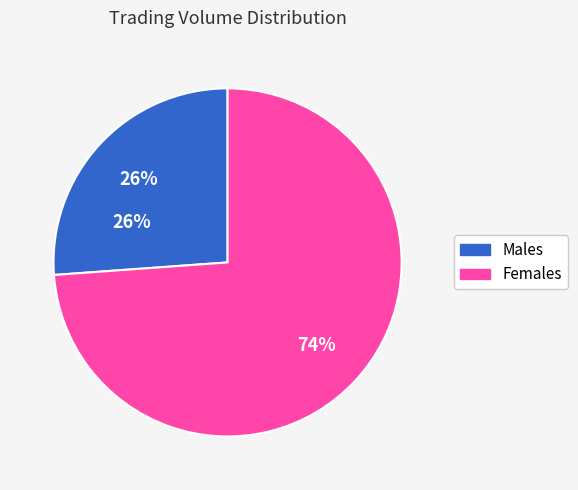

Does any single category account for the majority?

Yes